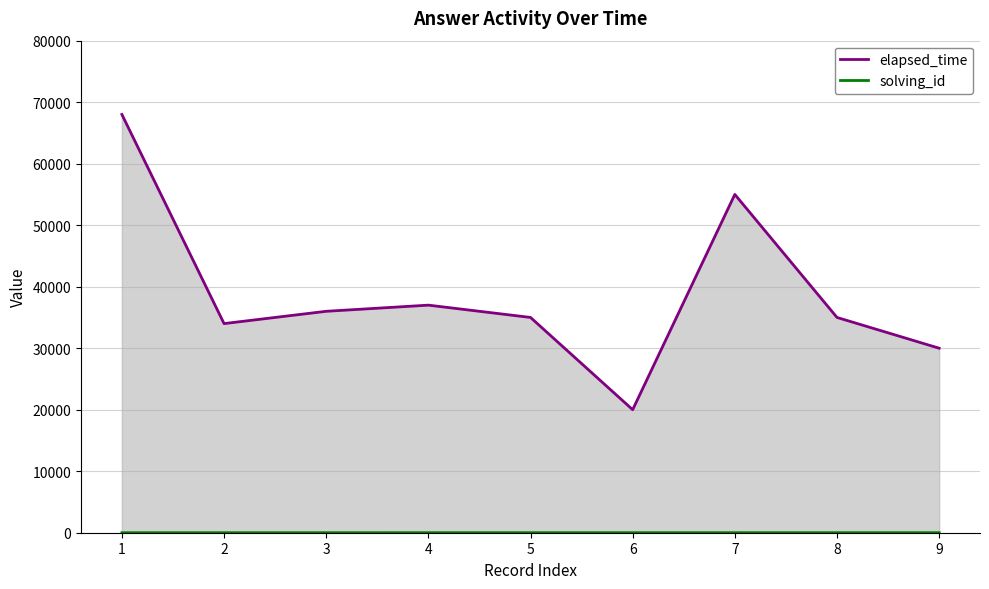

What is the maximum value for elapsed_time?

68000